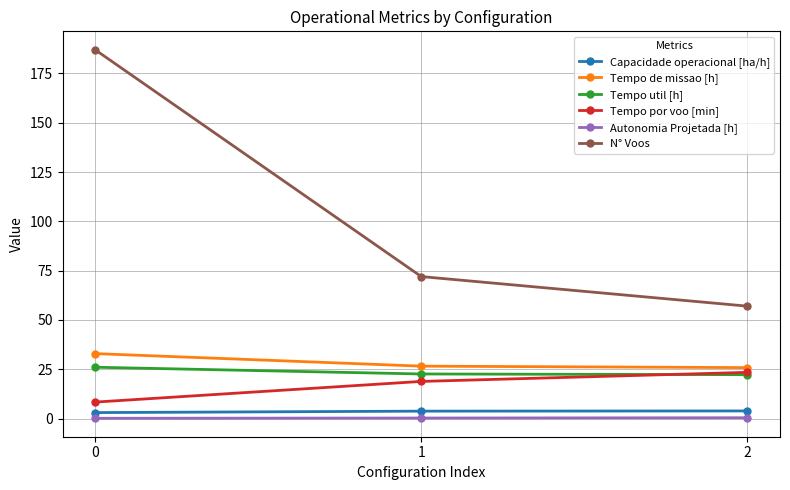

What is the maximum value for Tempo por voo [min]?

23.4